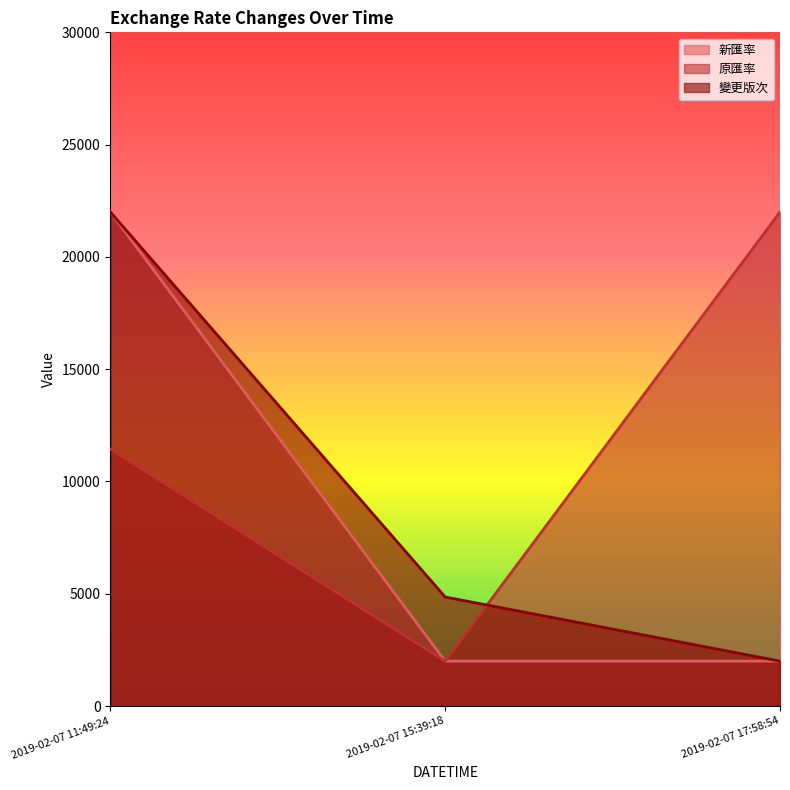

Which series has the widest spread of values?

新匯率